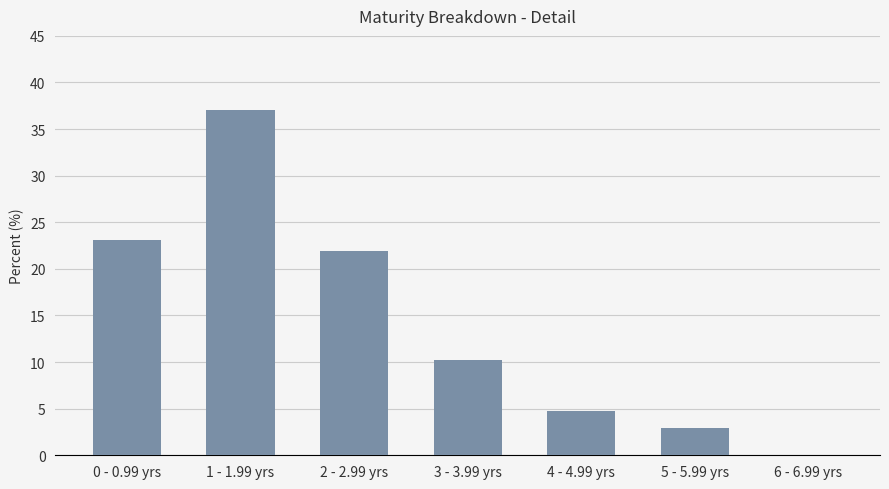

What is the maximum value shown in the chart?

37.1